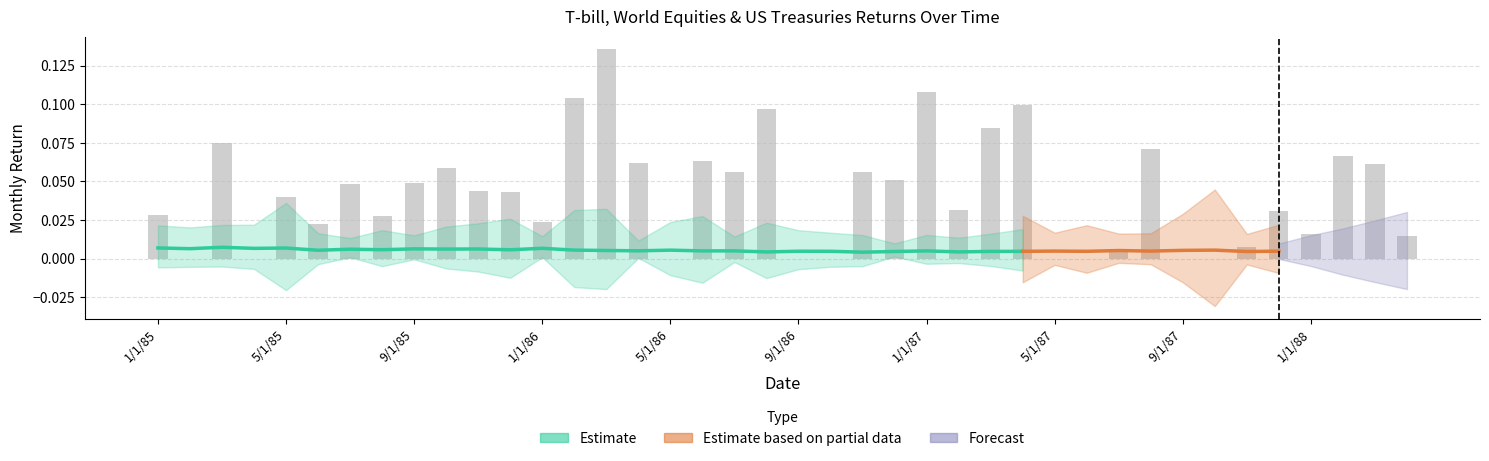

Are the bars grouped side by side (vs. stacked)?

No